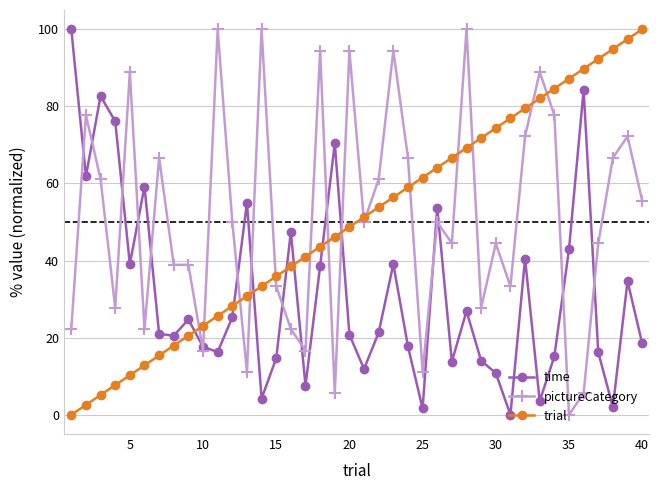

How many values in the trial series exceed 51?

20